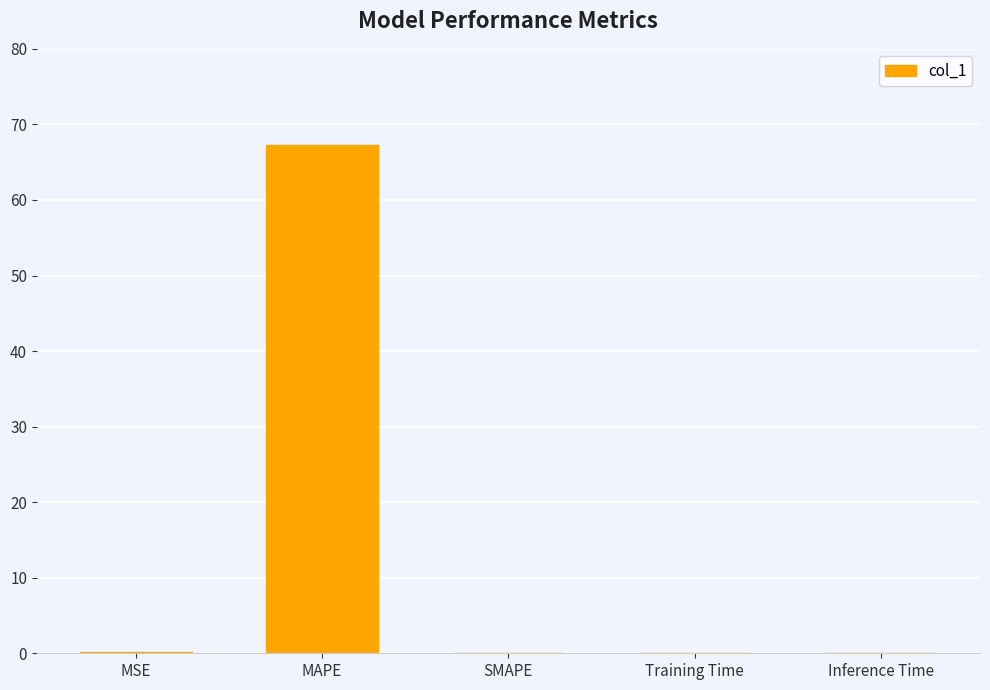

Which has a higher value, MAPE or SMAPE?

MAPE